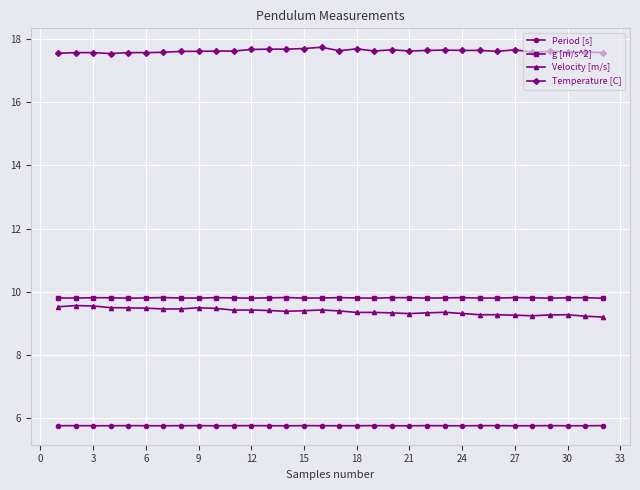

What is the average value of the Velocity [m/s] series?

9.4